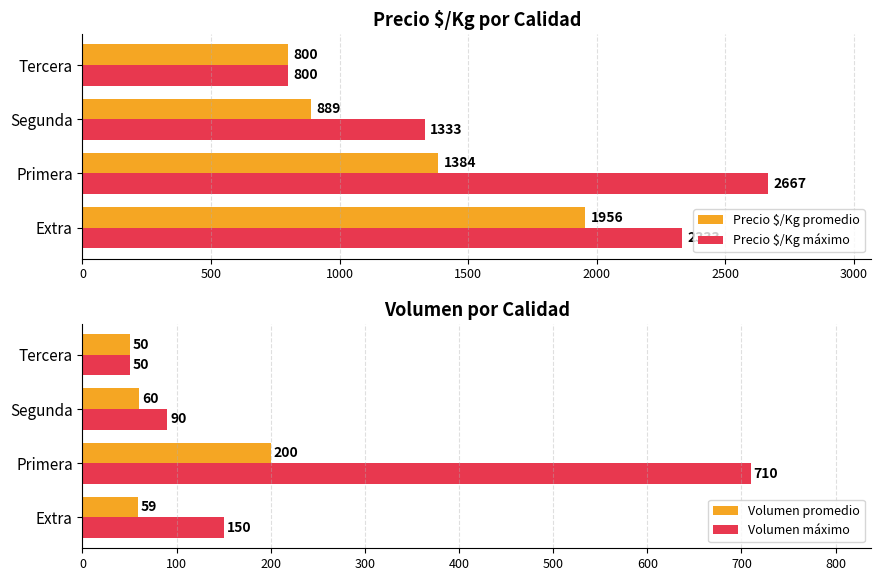

How many groups of bars are there?

4